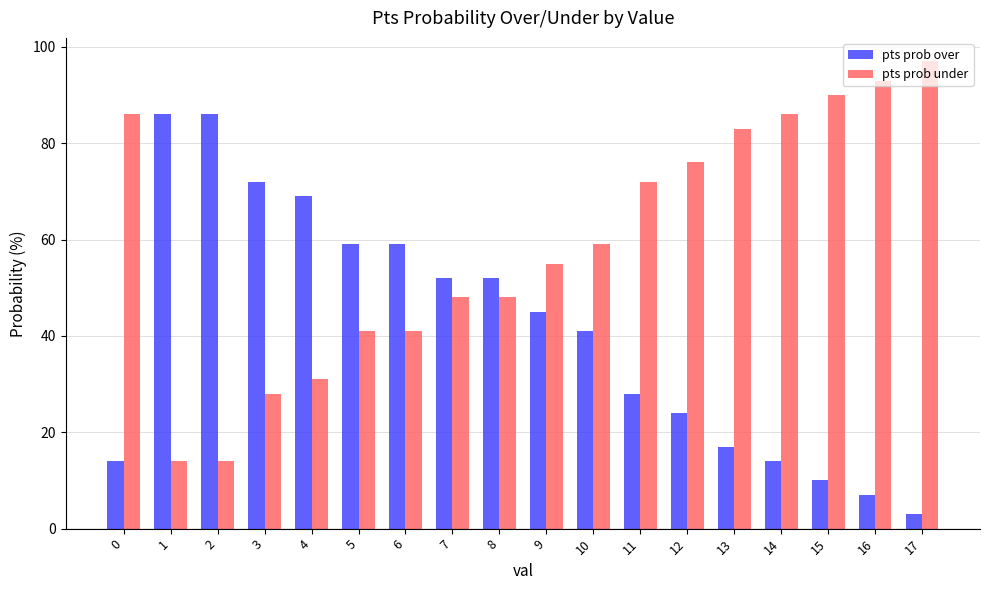

Rank the series at 1 from lowest to highest value.

pts prob under, pts prob over